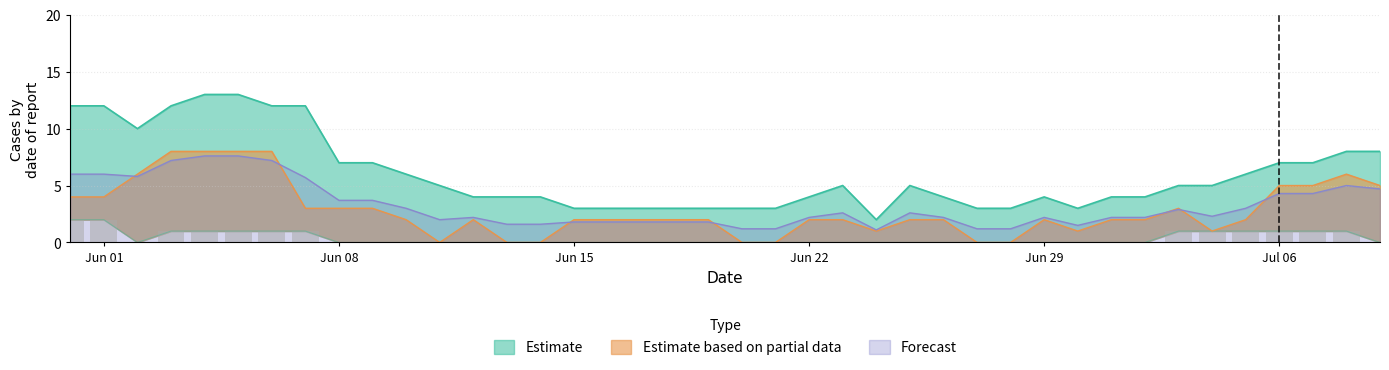

Is it true that Forecast equals 0.6 at Jun 29?

False